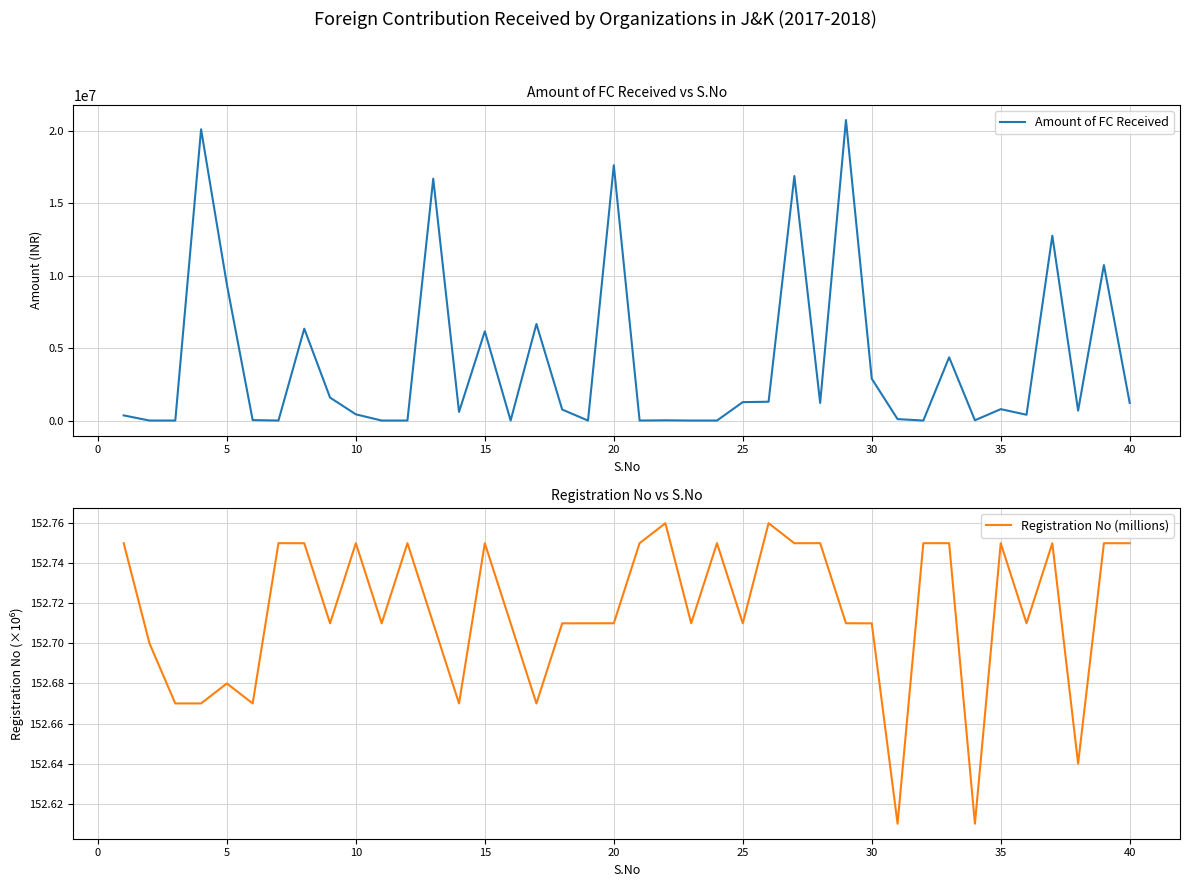

What is the difference between the maximum and minimum values in the Registration No (millions) series?

0.2